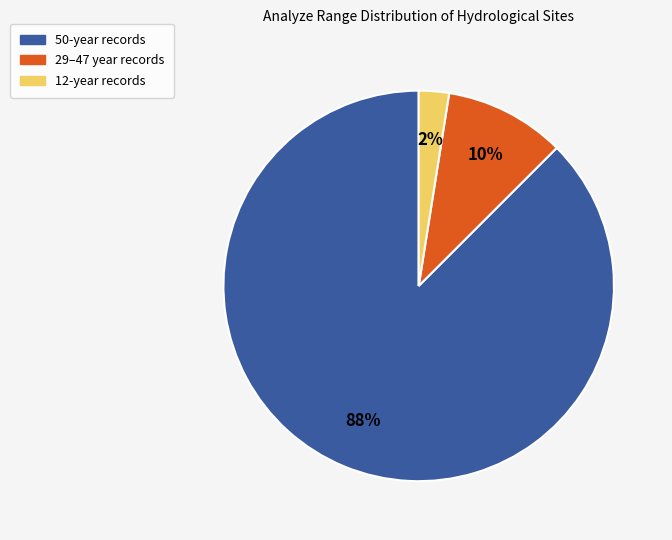

To the nearest percent, what is the average slice percentage?

33%